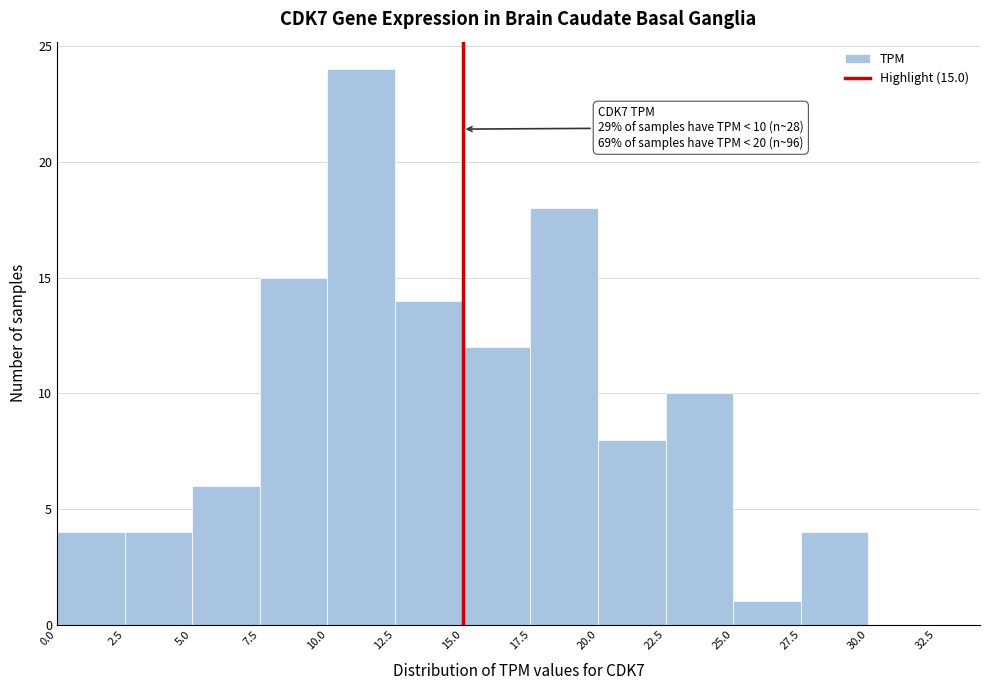

Over which range of the x-axis is the bar tallest?

10.0 to 12.5